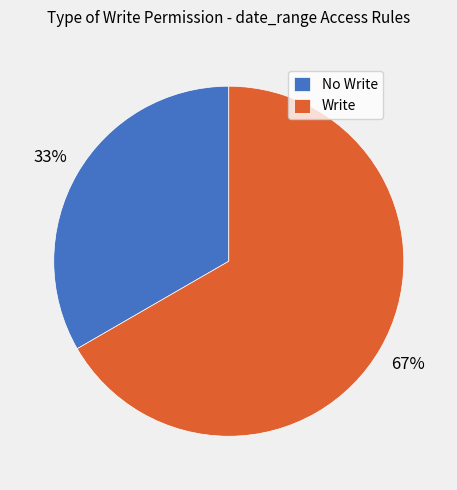

Is there any slice that represents more than half of the pie?

Yes